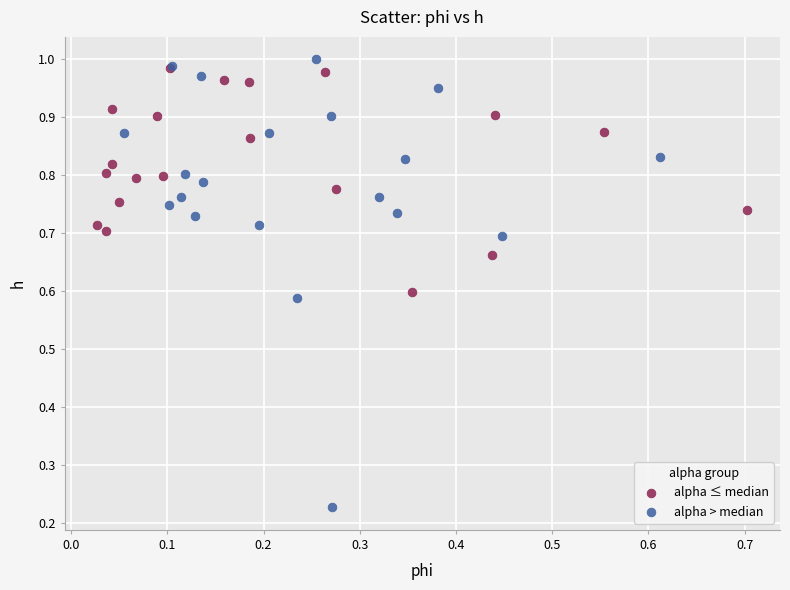

Which series contains the lowest Y value?

alpha > median